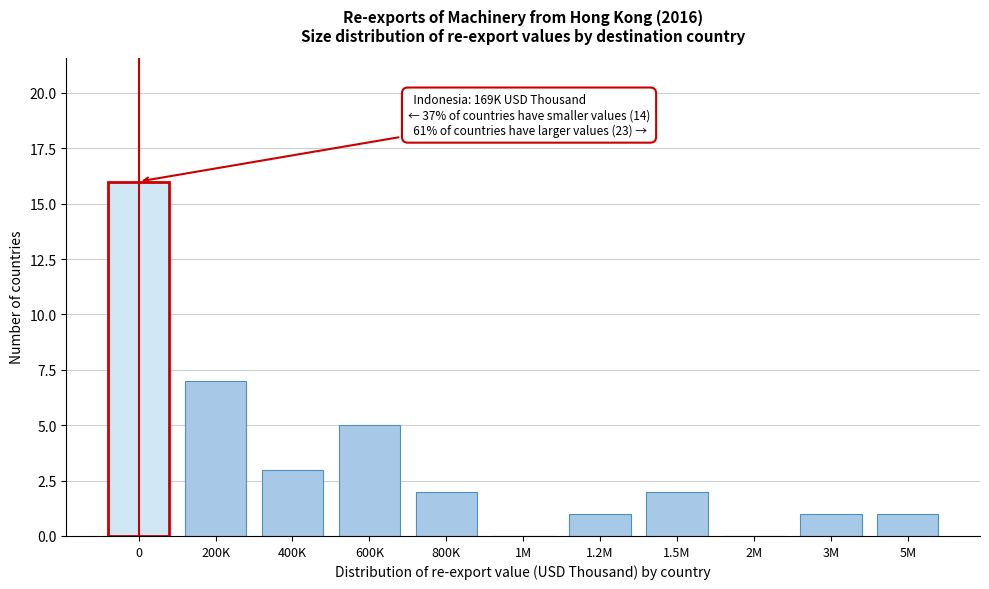

Reading right to left, what are all the values shown in this chart?

5M=1	3M=1	2M=0	1.5M=2	1.2M=1	1M=0	800K=2	600K=5	400K=3	200K=7	0=16